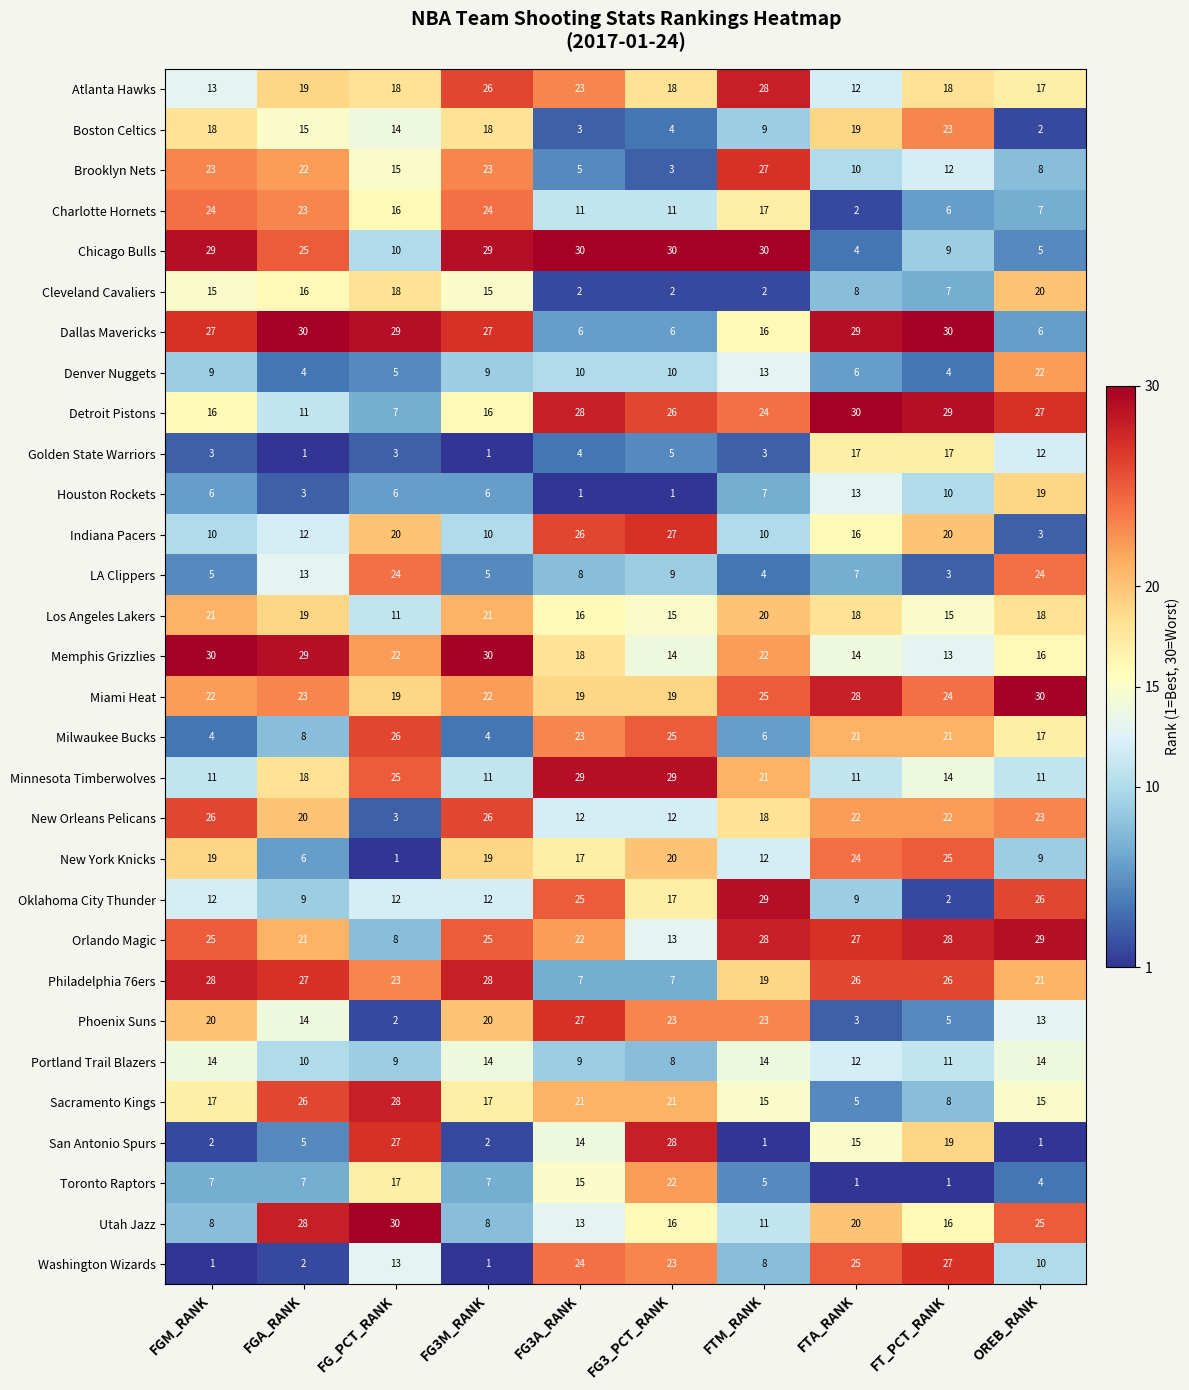

Where does the New Orleans Pelicans series first go above 22?

FGM_RANK